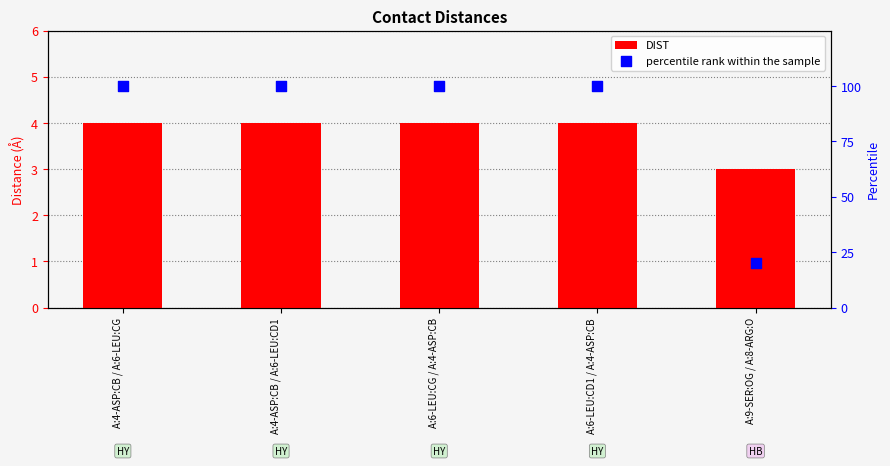

Which series has the largest Y range (max minus min)?

percentile rank within the sample